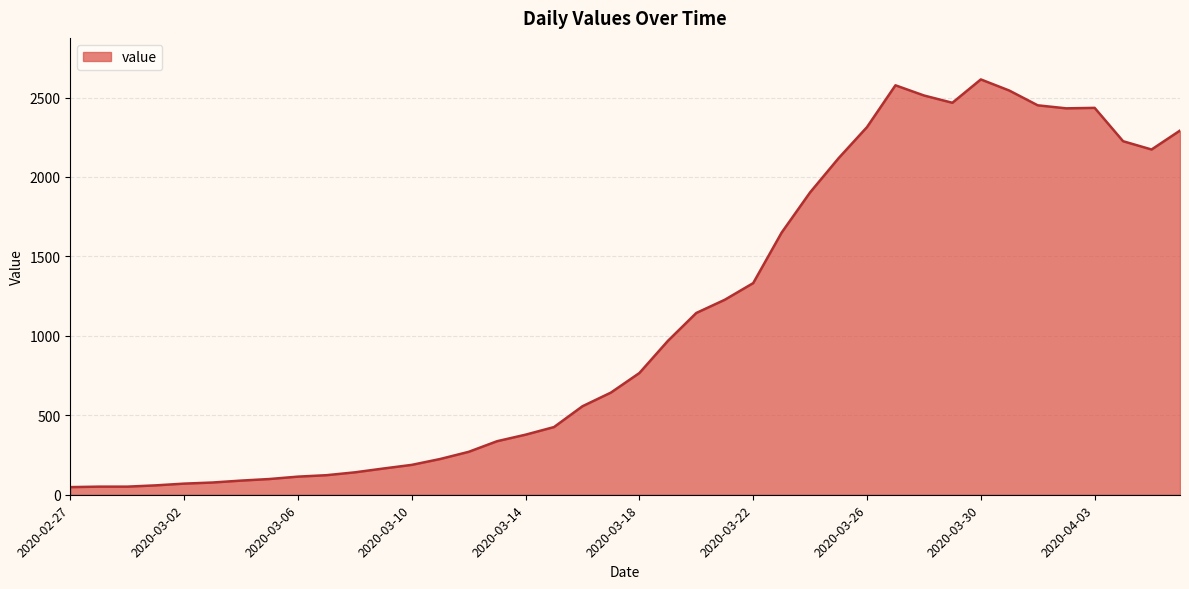

What is the maximum value shown in the chart?

2614